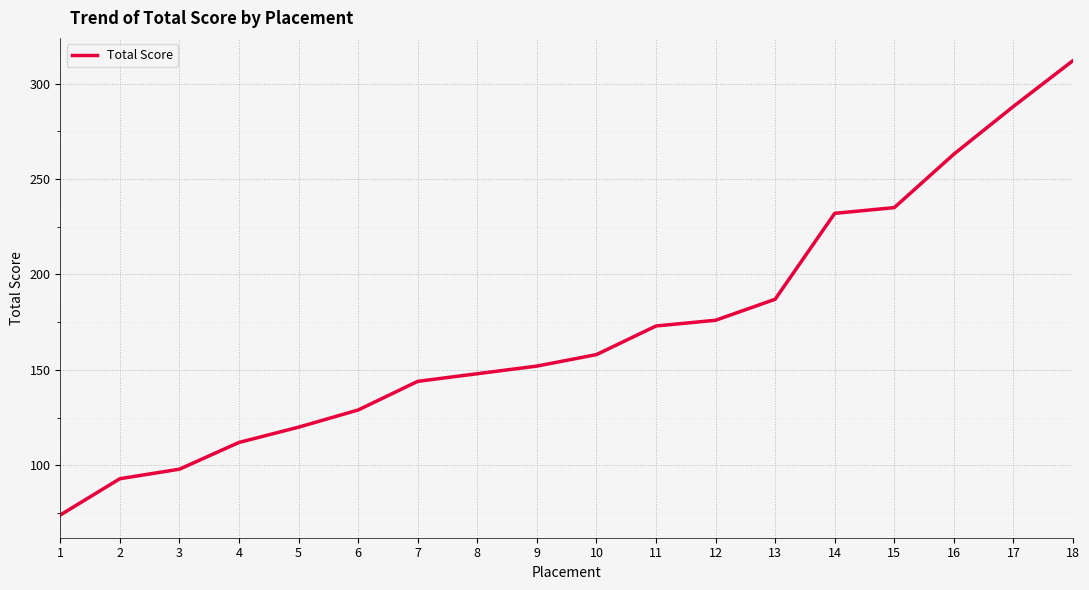

How many lines are shown in the chart?

1